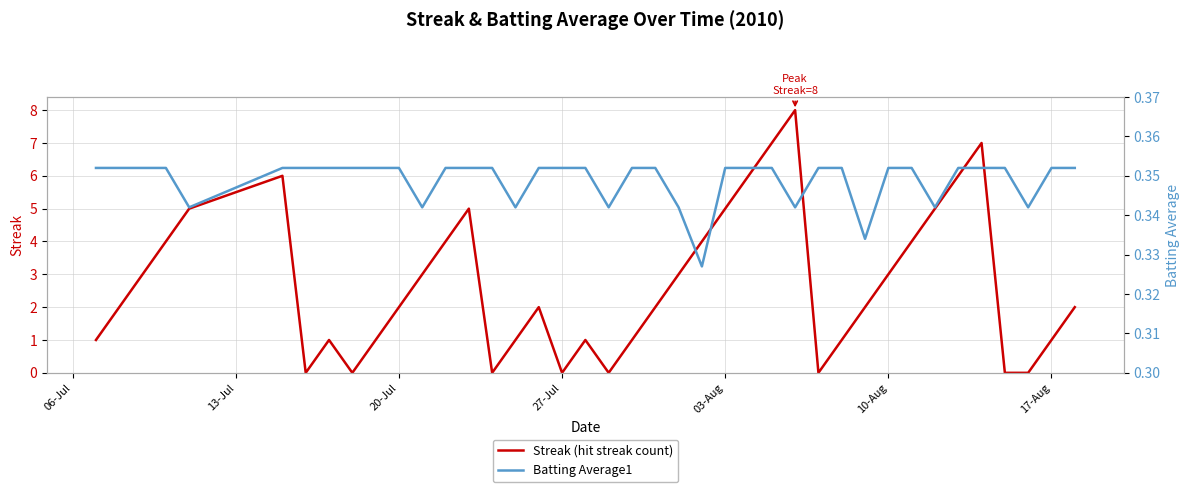

What is the difference between the maximum and minimum values in the Streak (hit streak count) series?

8